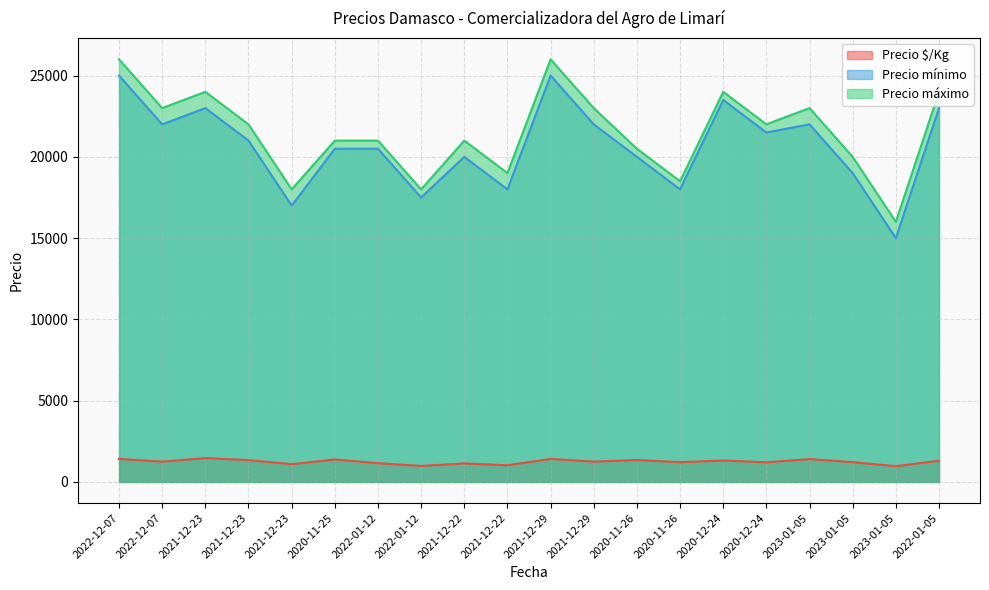

How many lines are shown in the chart?

3